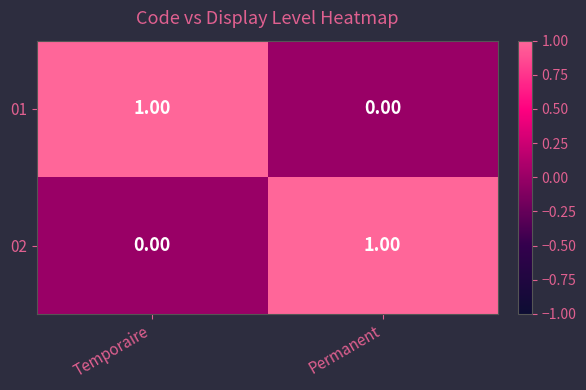

Rank the categories by 01 value from lowest to highest.

Permanent, Temporaire